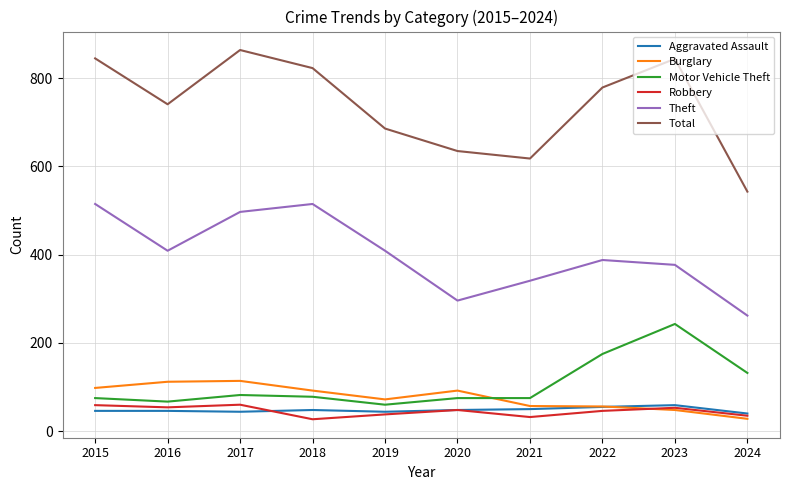

True or false: Total and Robbery cross at least once.

False